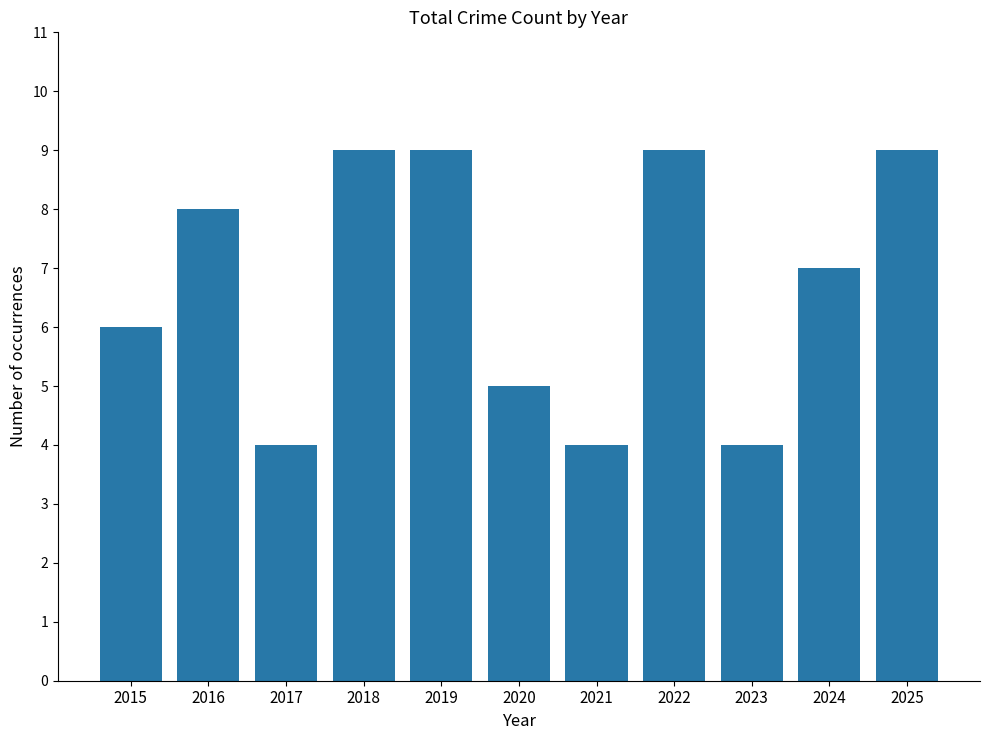

Where is the data nearest to the value 6?

2015